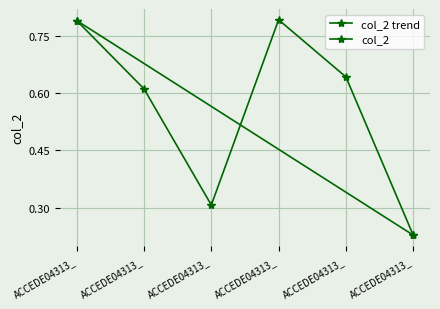

What is the difference between the maximum and minimum values?

0.6